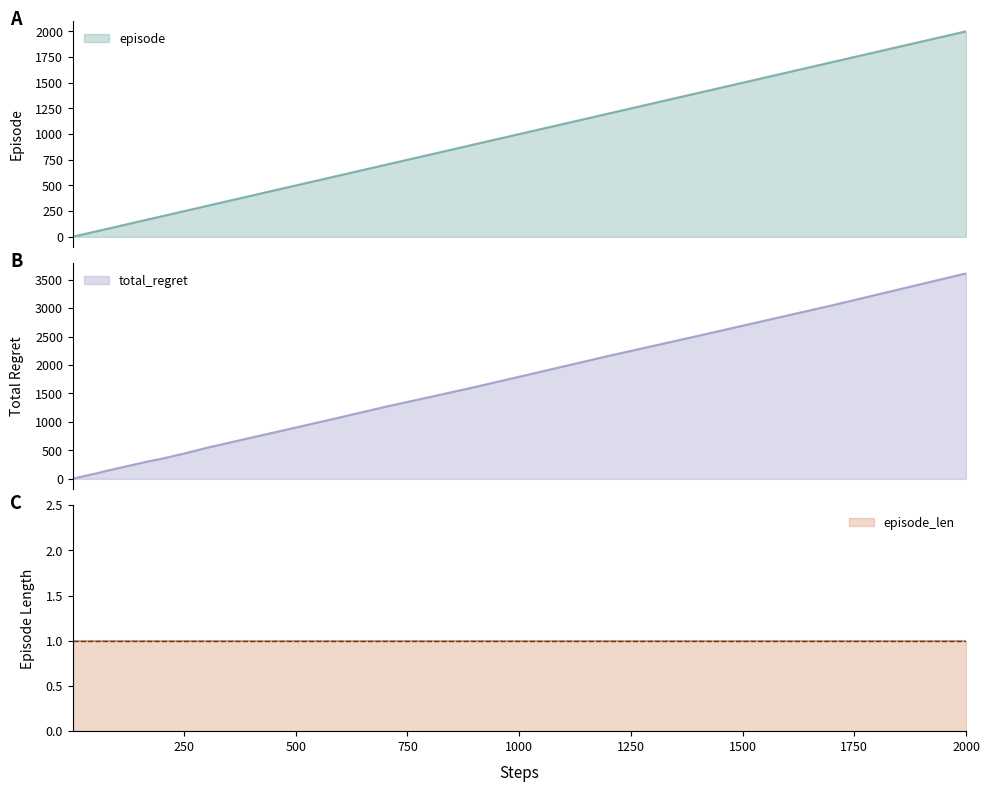

What is the maximum value for episode?

2000